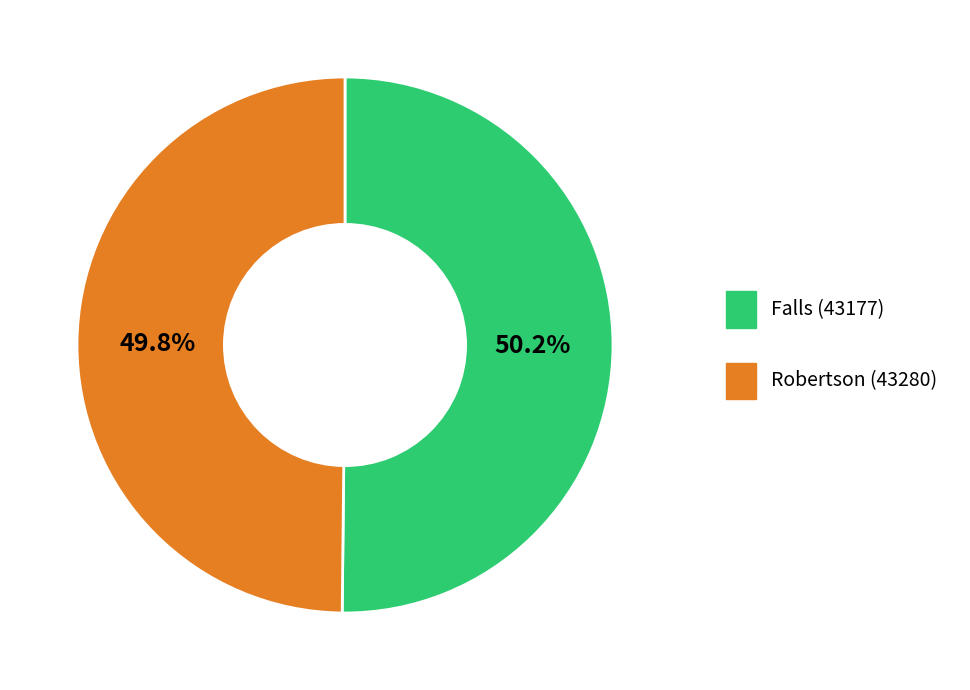

True or false: Robertson (43280) accounts for 57% of the total.

False